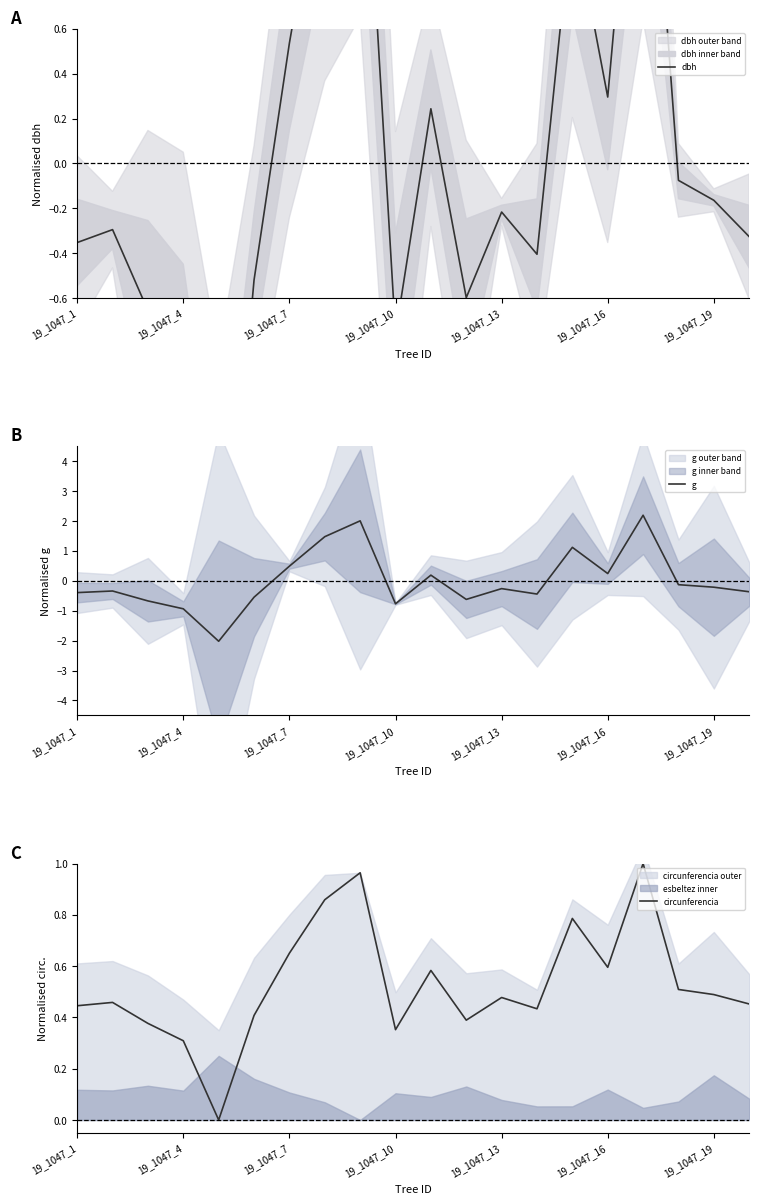

Is it true that dbh equals -0.1 at 17?

False